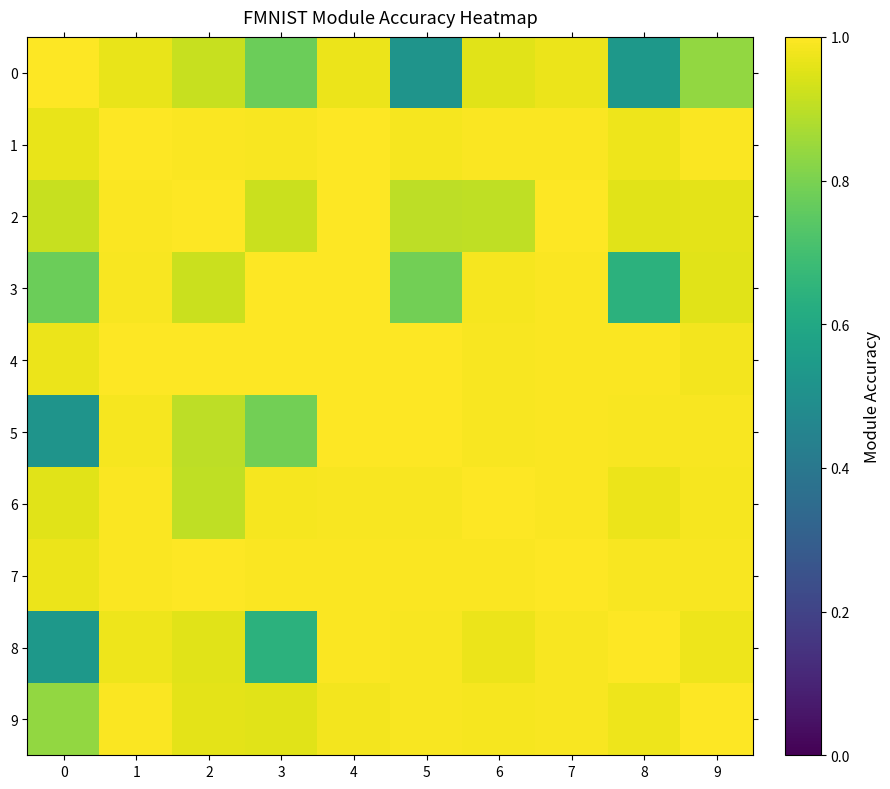

Between 0 and 8, which series saw the biggest shift?

5